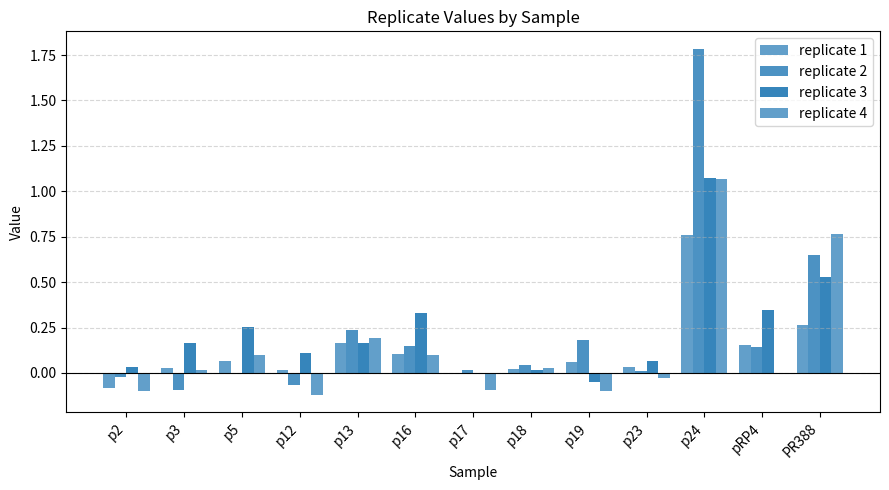

Is it true that replicate 1 equals 1.2 at p24?

False